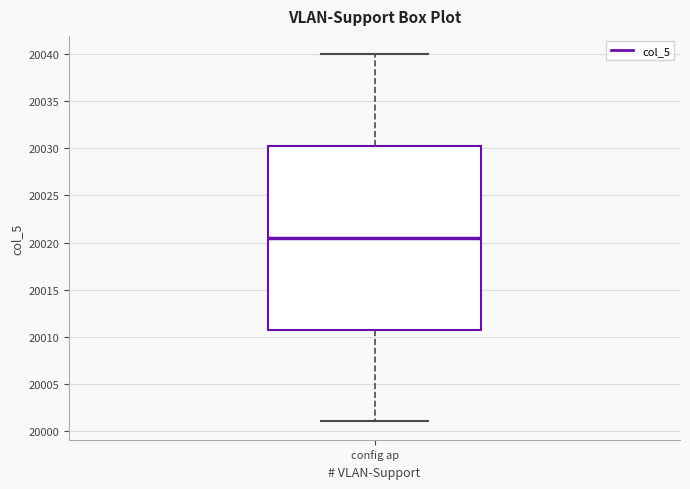

Read this box plot against the y-axis: the position of the median line, the range covered by the box, and the ends of both whiskers. The values are not printed on the chart, so give them approximately, as read against the axis.

median 20020.5, box 20011.0 to 20030.5, whiskers 20001.0 to 20040.0